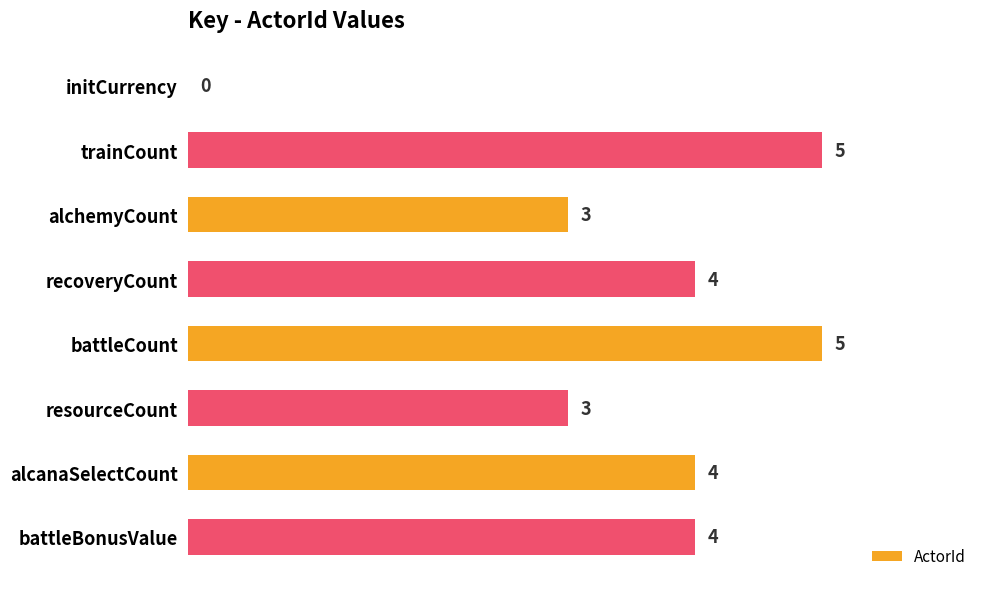

What is the change in value from alchemyCount to recoveryCount?

+1